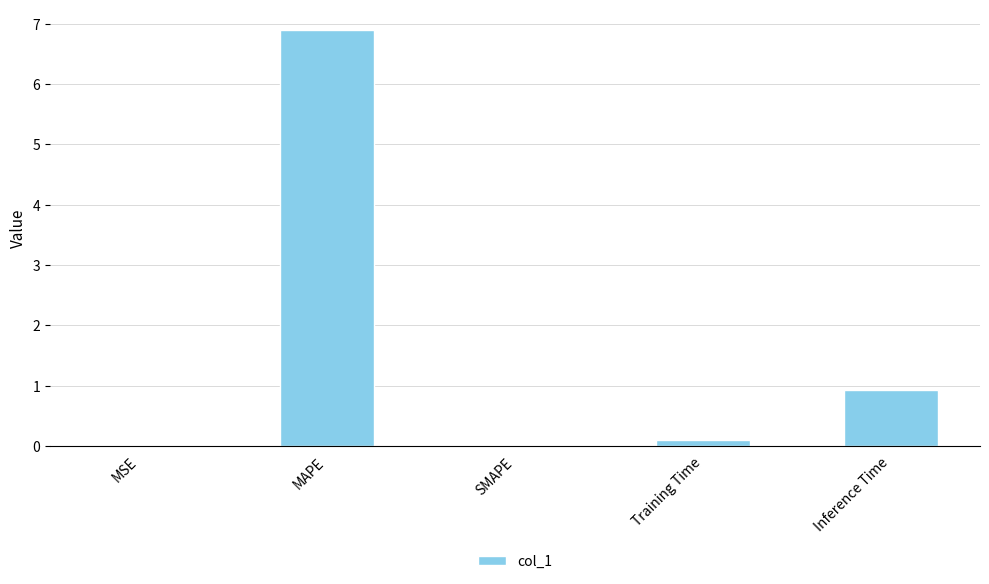

What is the maximum value shown in the chart?

6.9